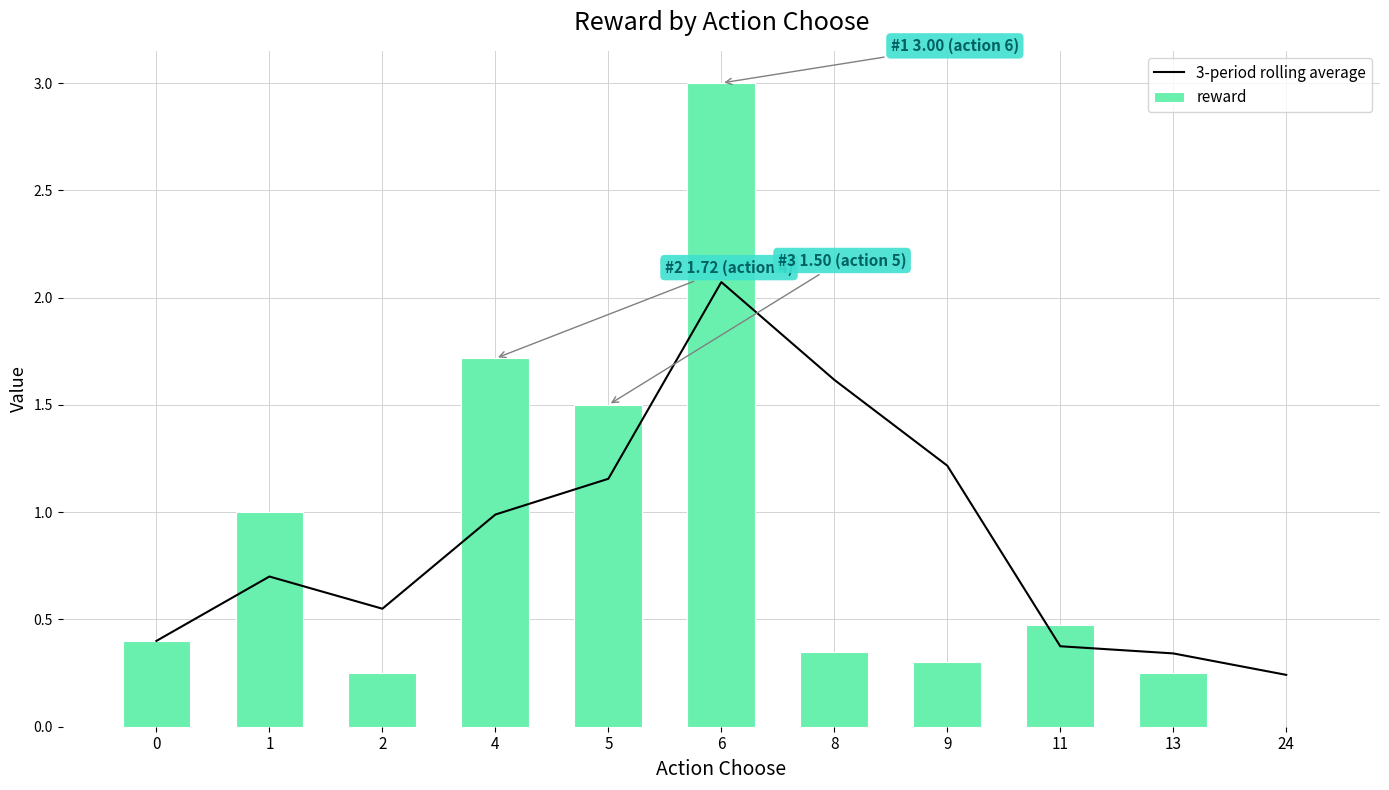

Which series has the largest total across all categories?

3-period rolling average